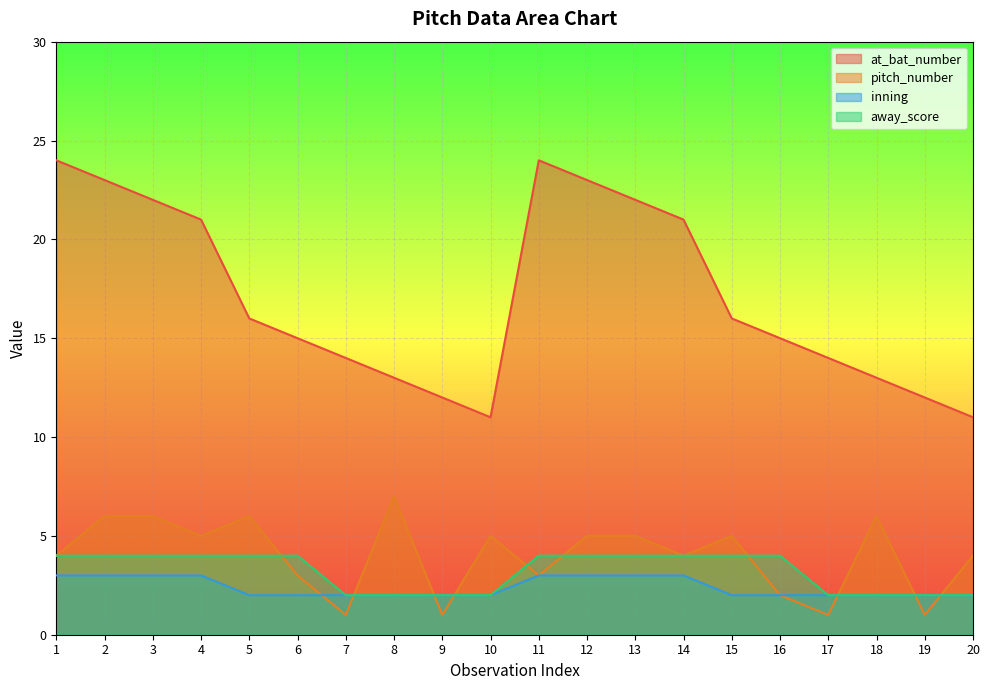

Rank the series at 17 from lowest to highest value.

pitch_number, inning, away_score, at_bat_number